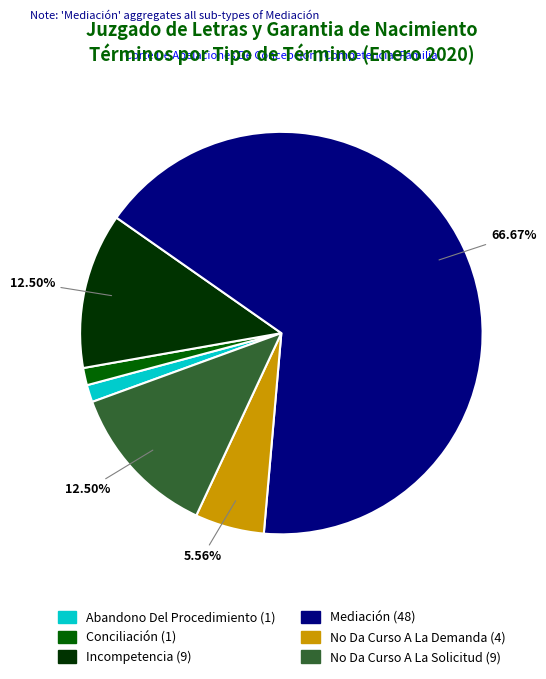

To the nearest percent, what portion does No Da Curso A La Demanda represent?

6%